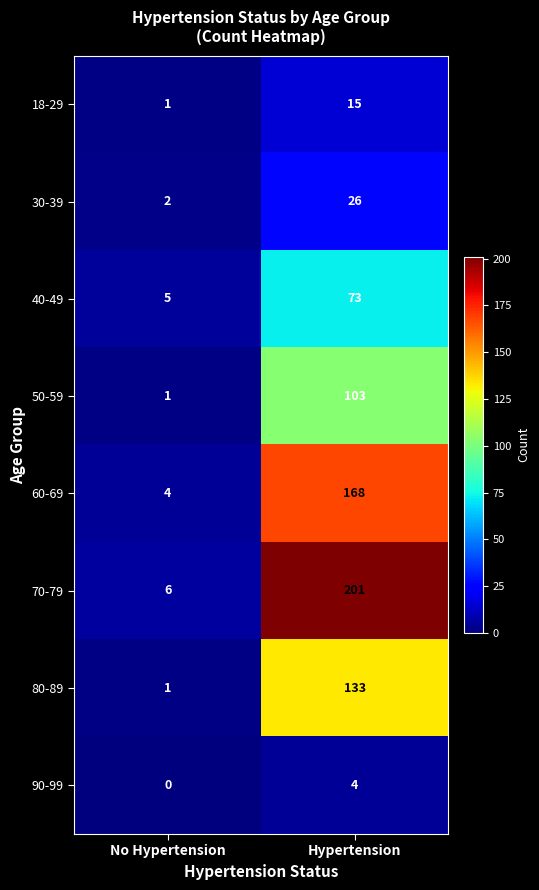

Reading left to right, extract all data points from this chart.

18-29: 1	15
30-39: 2	26
40-49: 5	73
50-59: 1	103
60-69: 4	168
70-79: 6	201
80-89: 1	133
90-99: 0	4